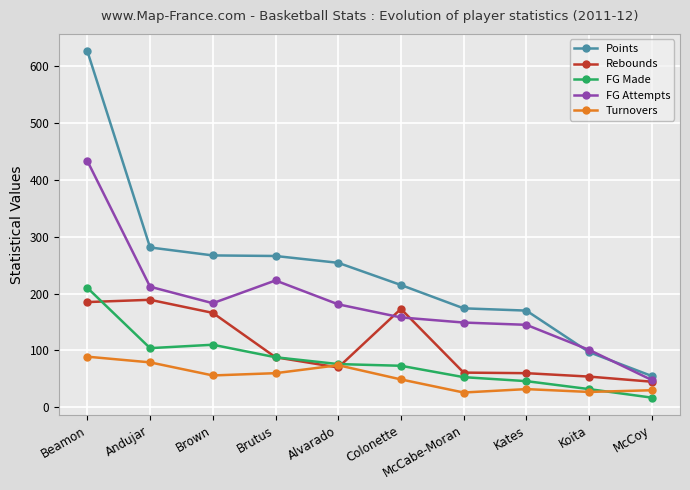

What value does the FG Attempts series have at McCoy, to the nearest 50?

50